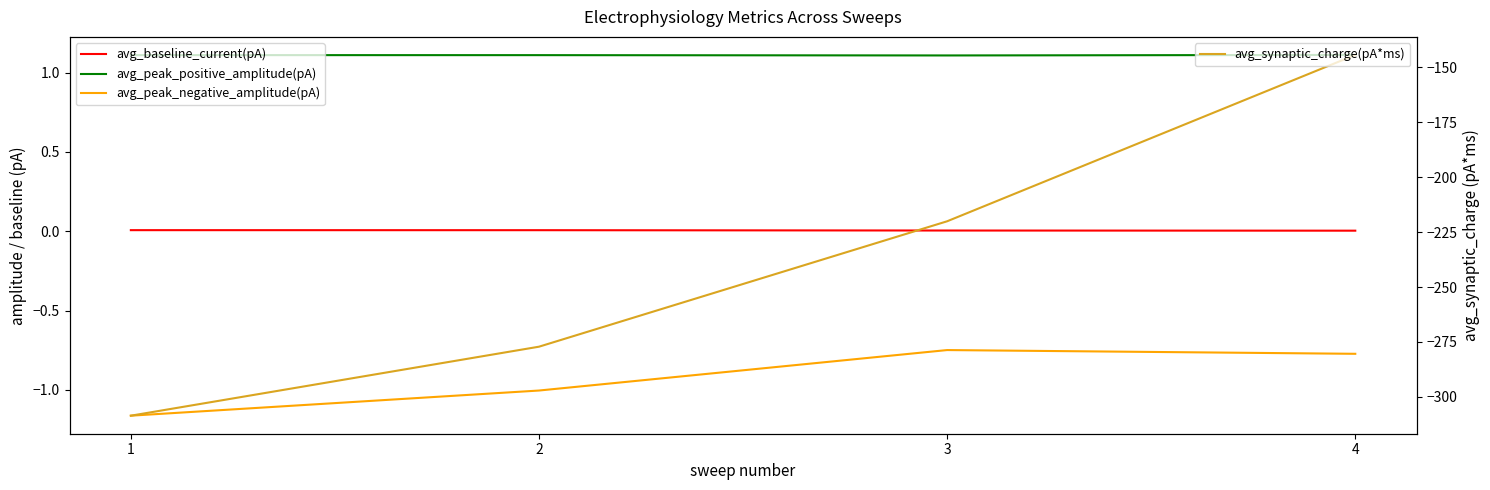

The avg_baseline_current(pA) series shows 0.0 at 3. True or false?

False